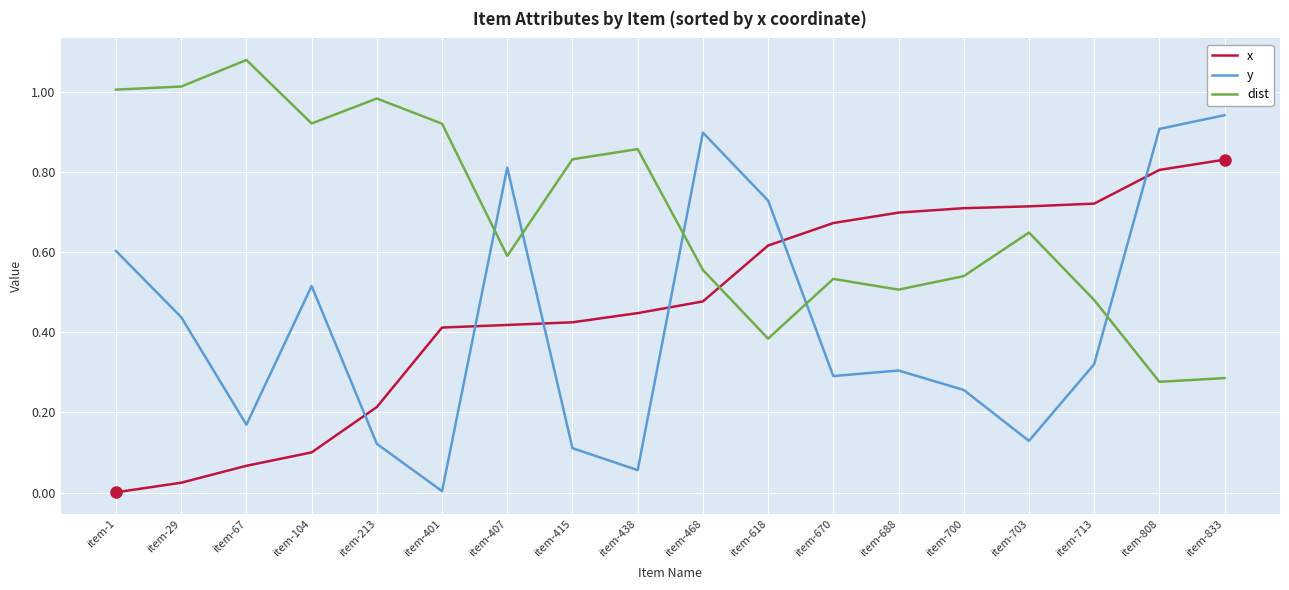

Is the value of x at item-713 greater than the value of dist at item-401?

No